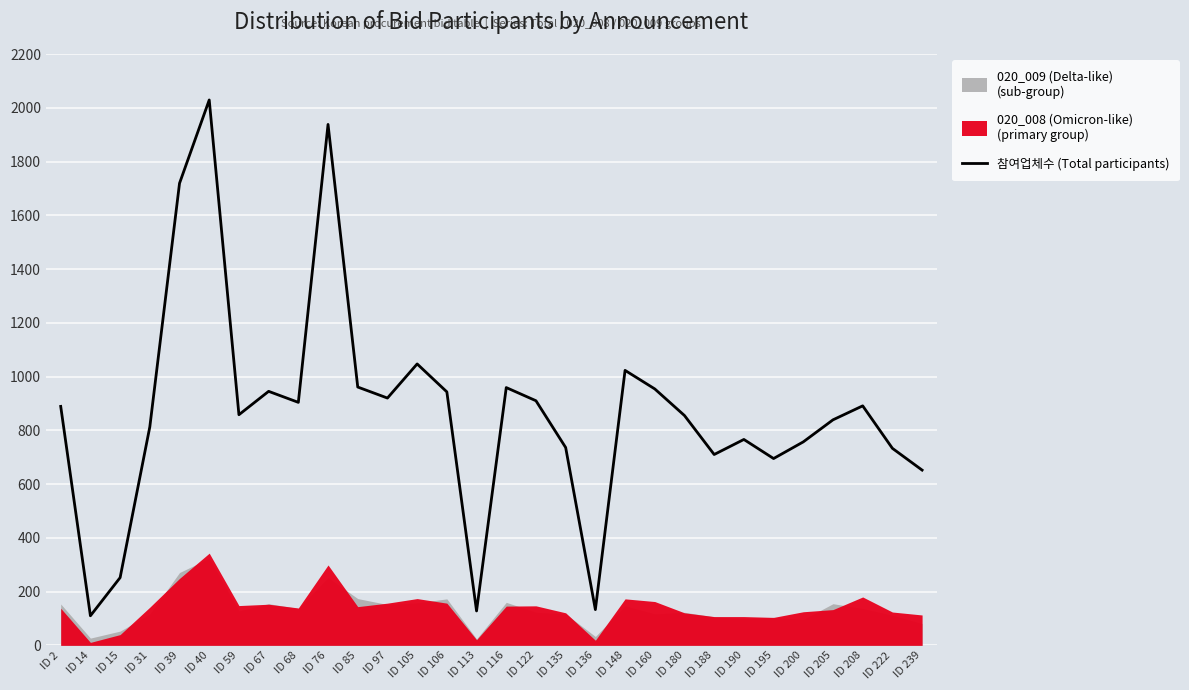

At which label does the data first exceed 889?

ID 39